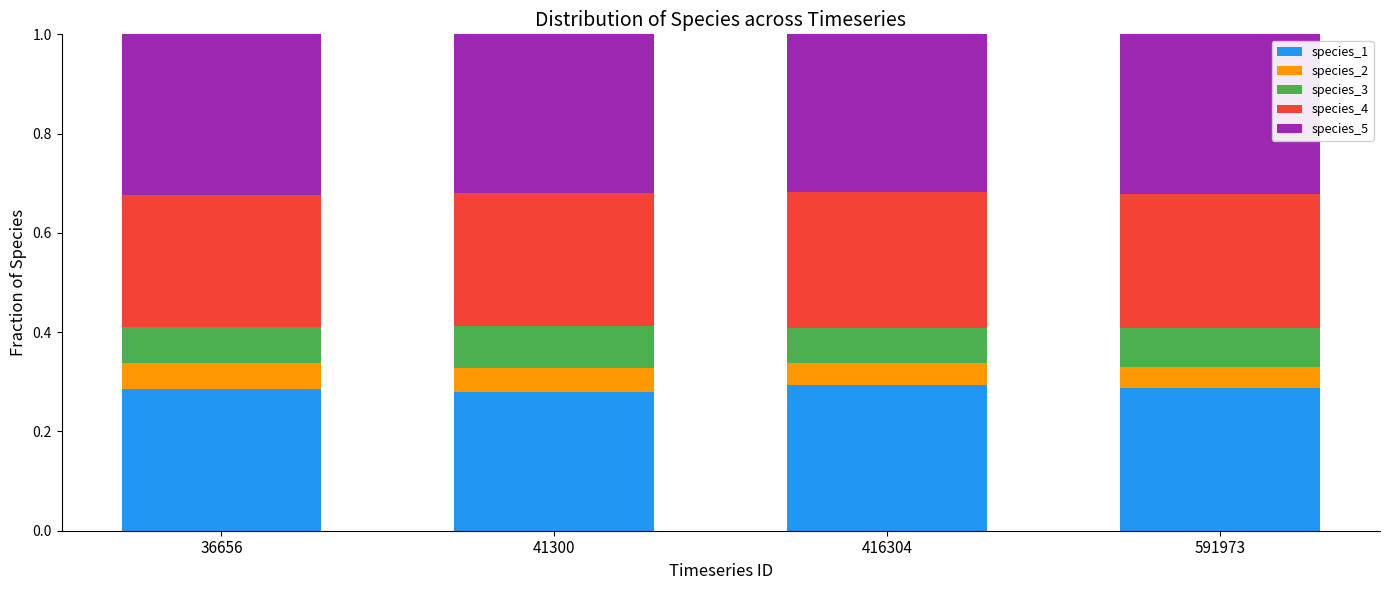

What is the total value across all series at 416304?

1.0